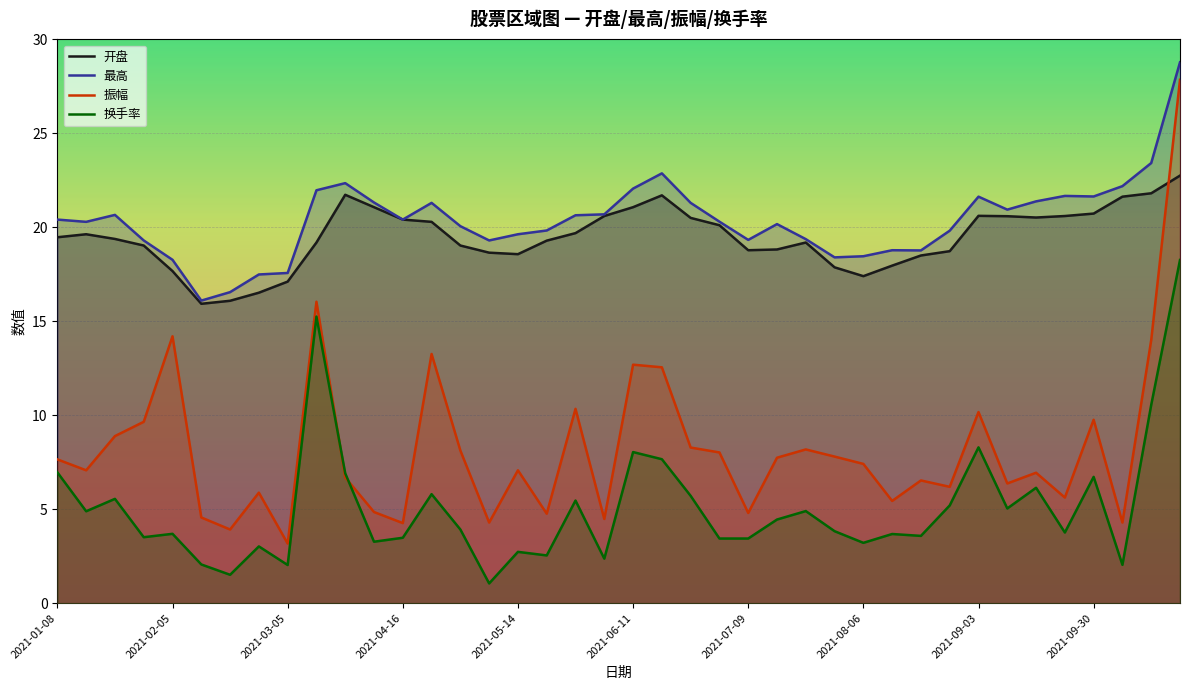

The value of 换手率 at 2021-07-09 is 3.4. True or false?

True